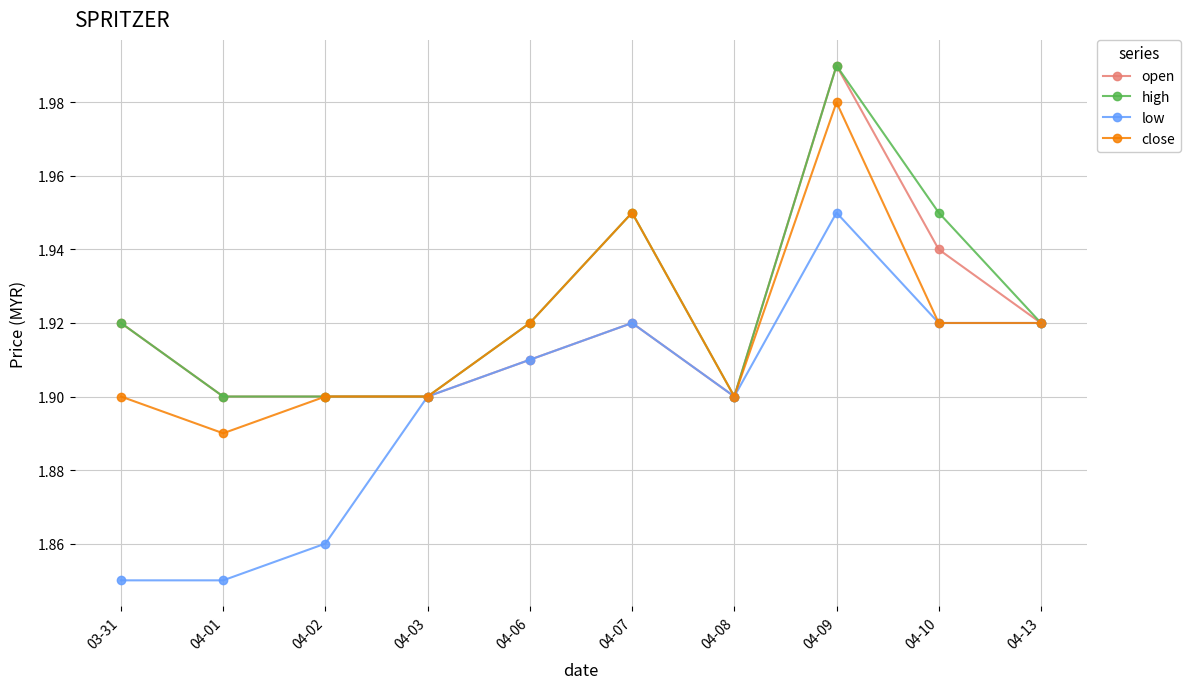

What position from the right is 04-01?

9